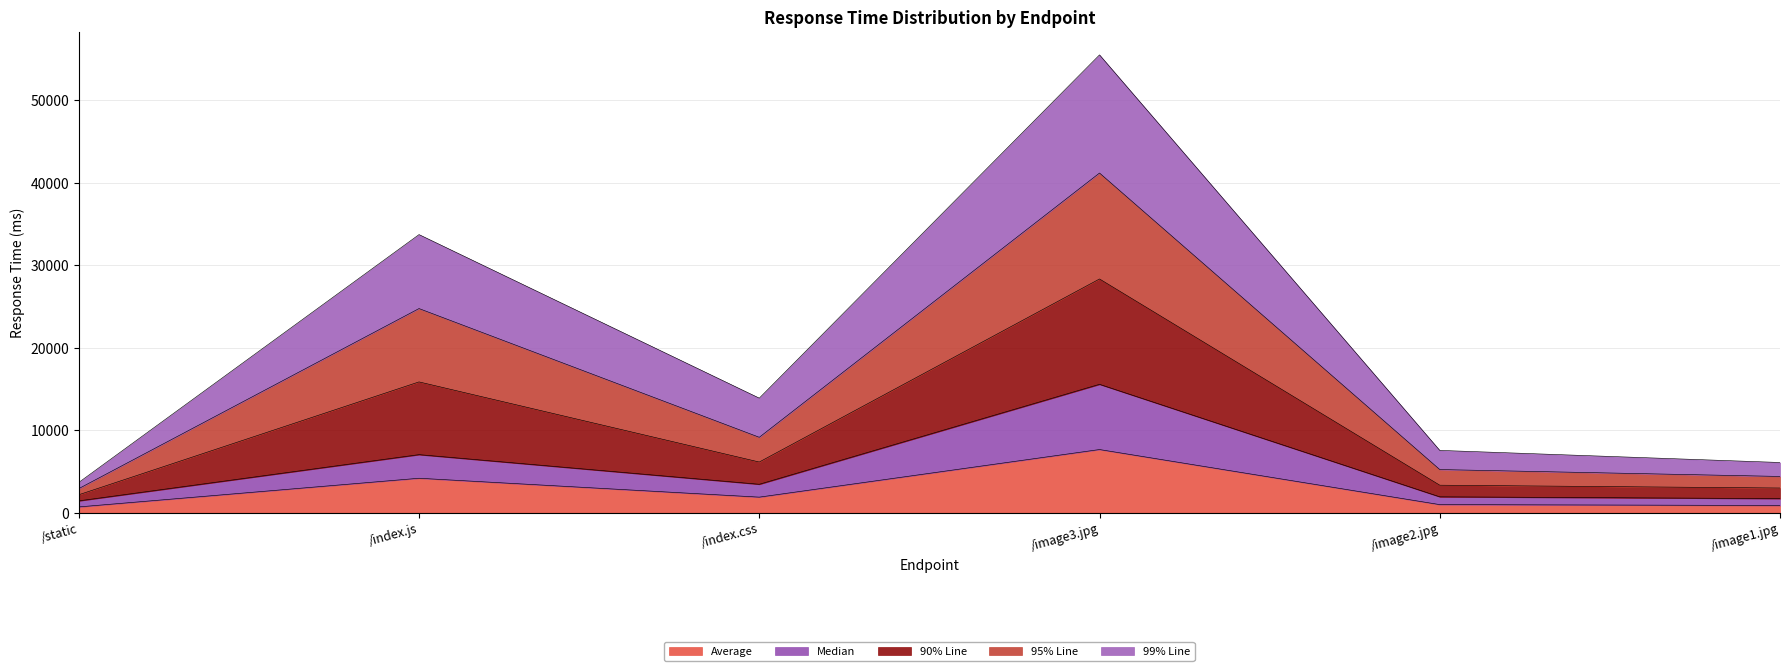

Is the value of Average at /image3.jpg greater than the value of Median at /static?

Yes